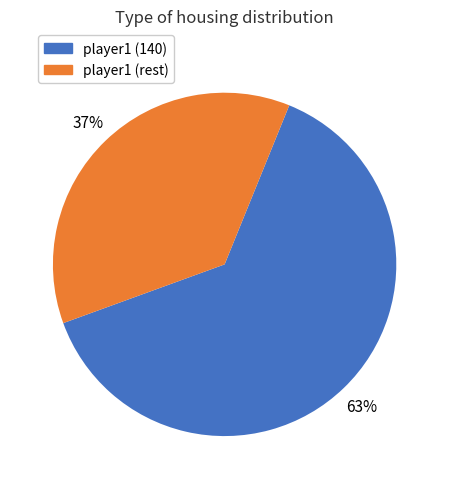

To the nearest percent, what is the average slice percentage?

50%